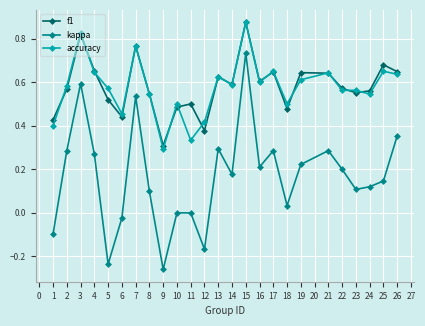

In f1, how many points are higher than both neighbors (excluding endpoints)?

8